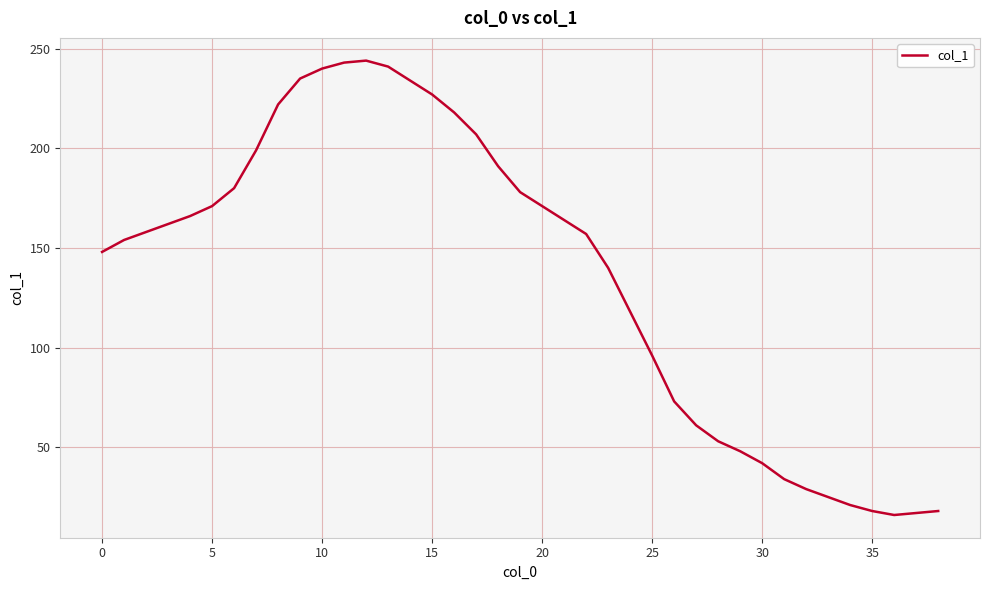

What is the smallest value displayed?

16